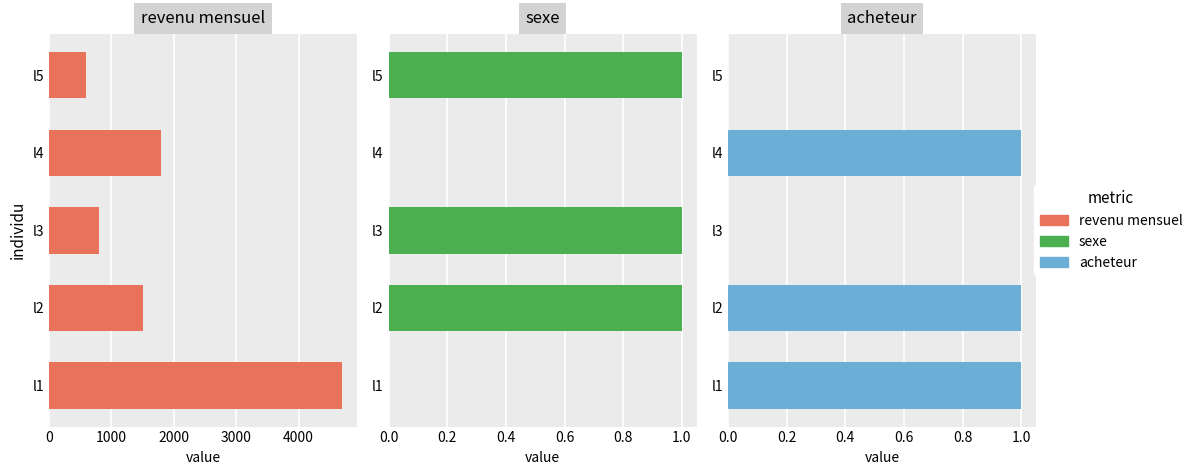

Which series has the largest range (max minus min)?

revenu mensuel